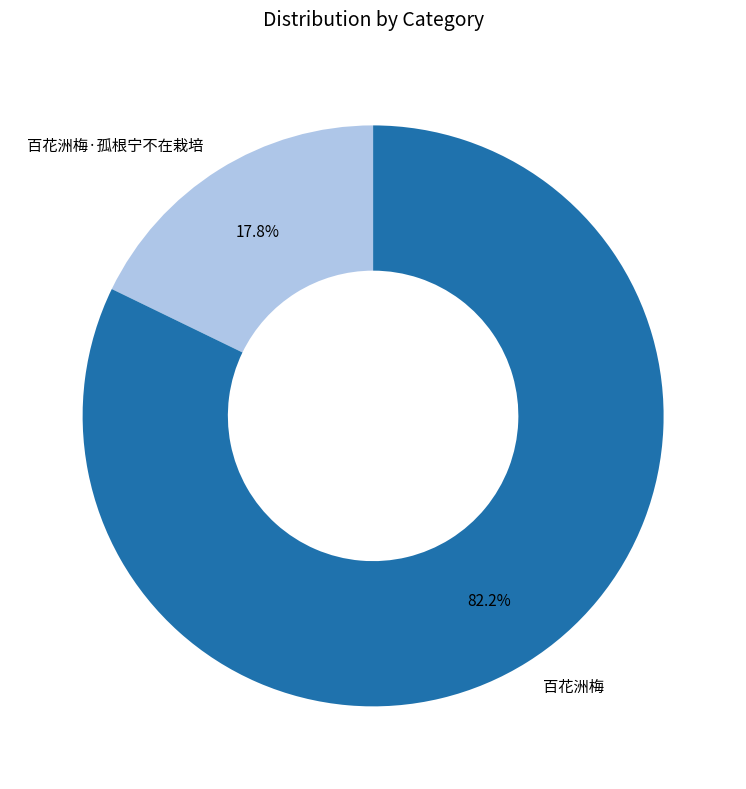

The 百花洲梅 slice represents 82% of the pie. True or false?

True